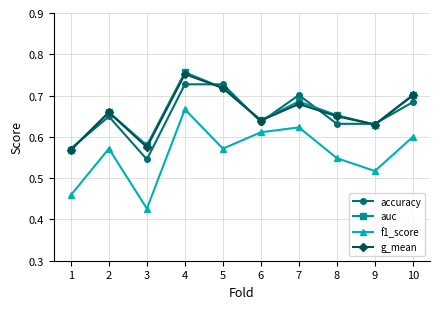

At which label is f1_score closest to 0?

3